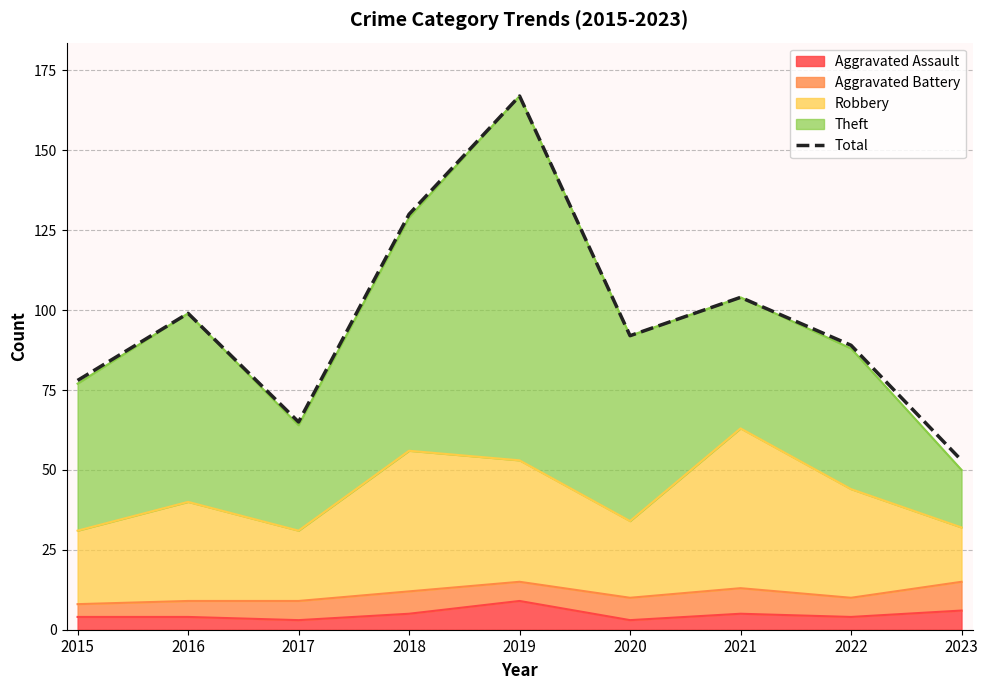

How many points are higher than both their immediate neighbors (excluding endpoints)?

3